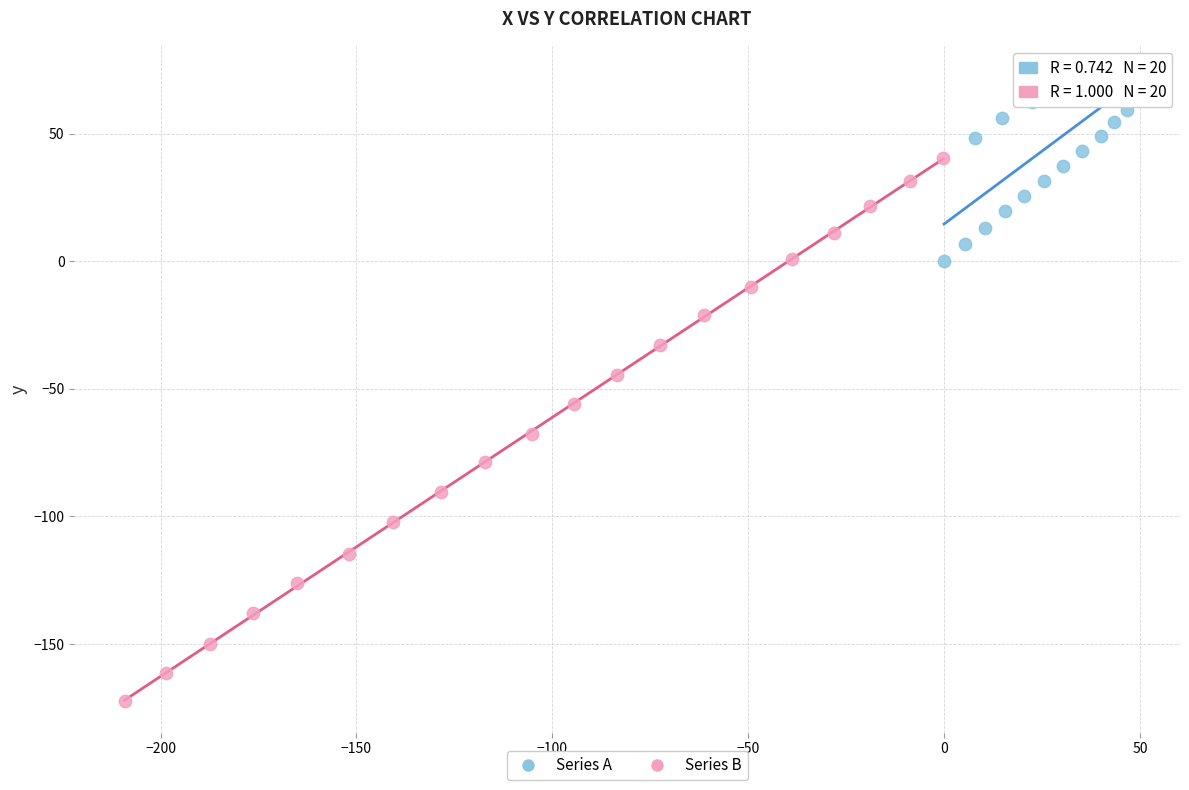

Which series has the largest Y range (max minus min)?

Series B